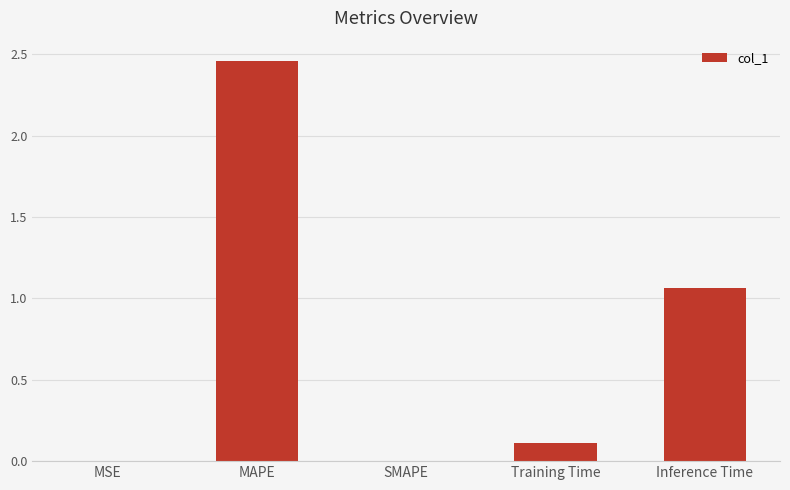

Are the bars horizontal?

No